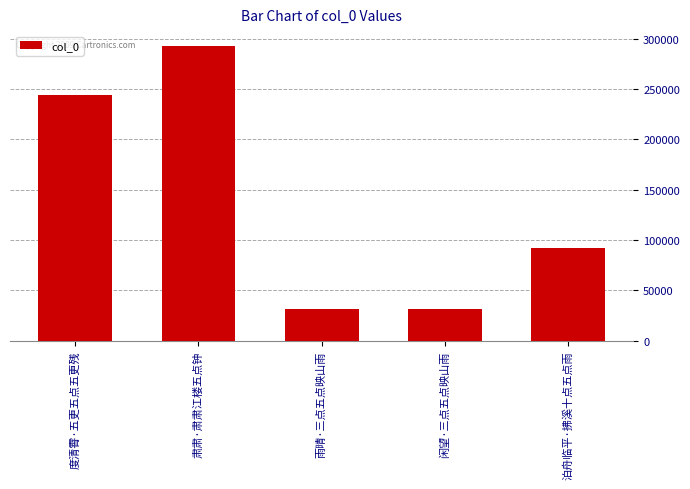

How many values are below 91664?

2